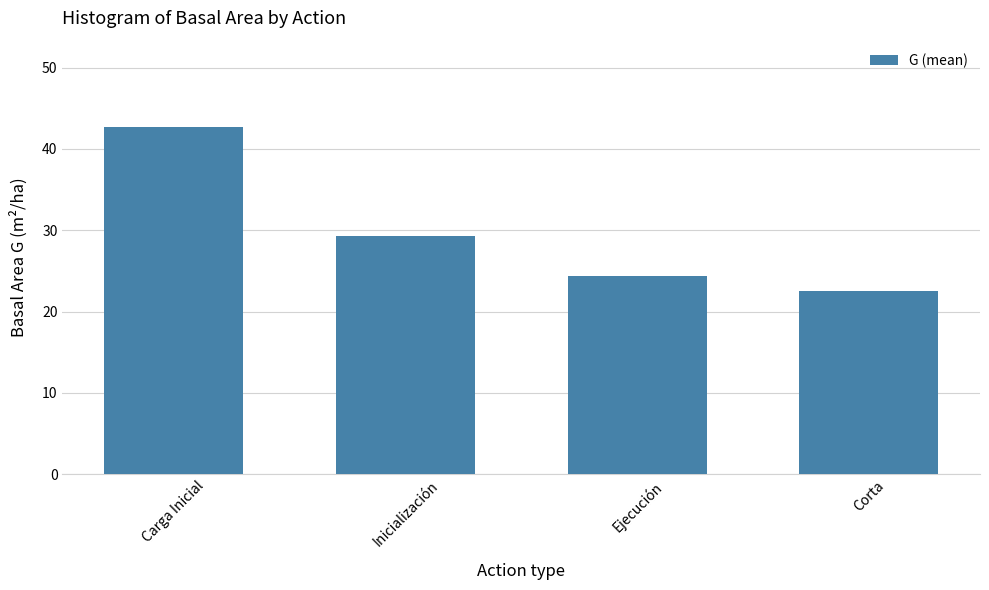

Which label corresponds to the largest value in the chart?

Carga Inicial